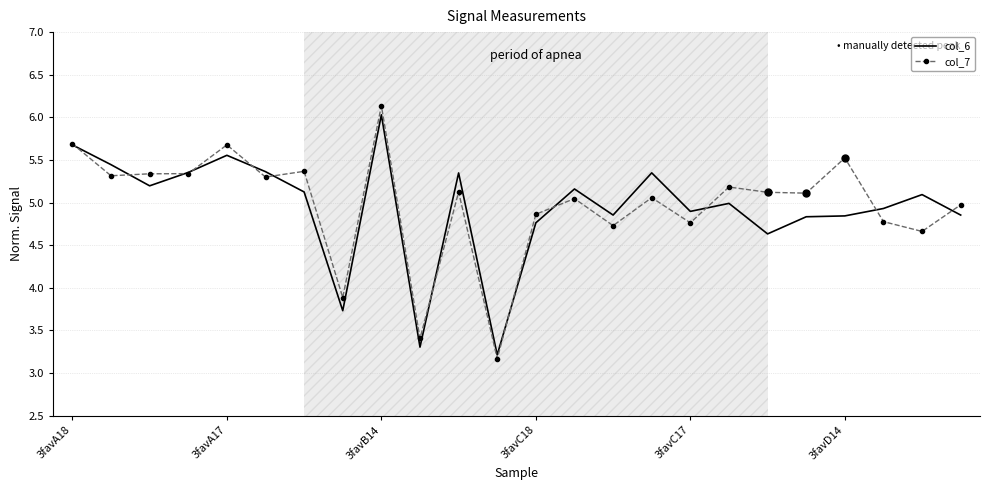

Which series has the widest spread of values?

col_7